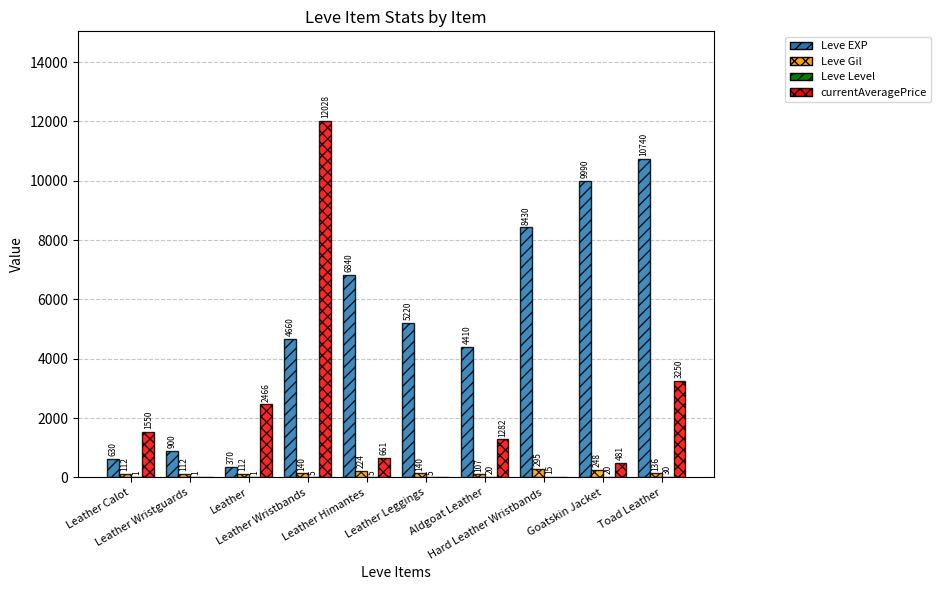

What is the highest value of the Leve Gil series?

295